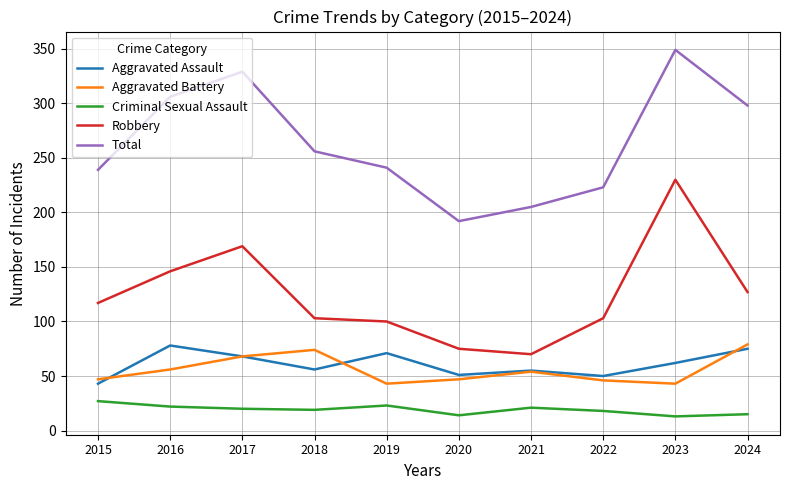

In Robbery, how many points are lower than both neighbors (excluding endpoints)?

1